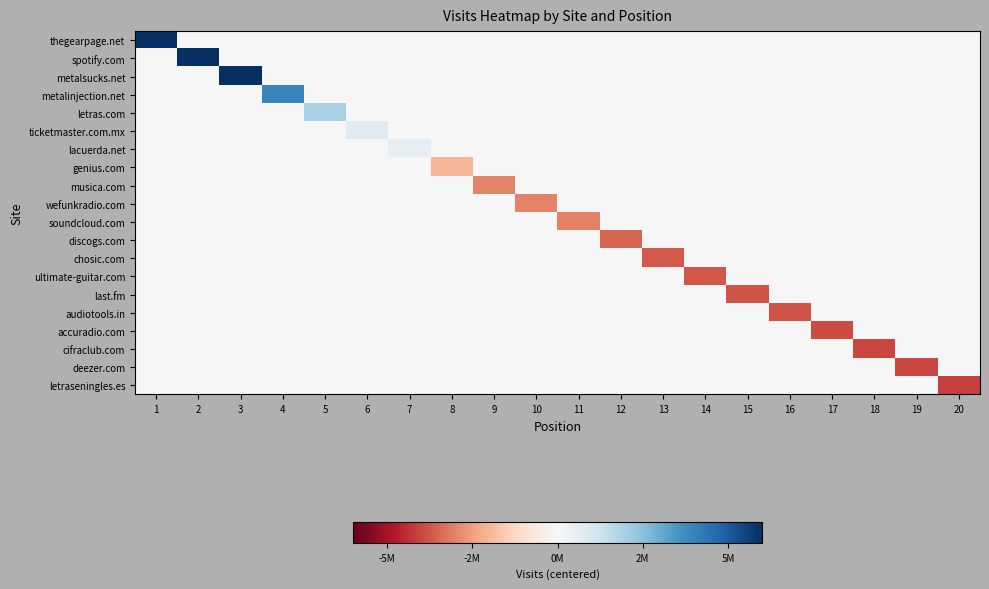

Which has a higher value, 5 or 15?

5